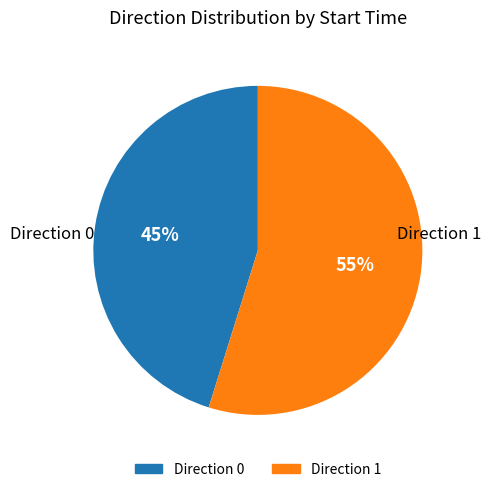

To the nearest percent, what is the difference between the largest and smallest slice percentages?

10%